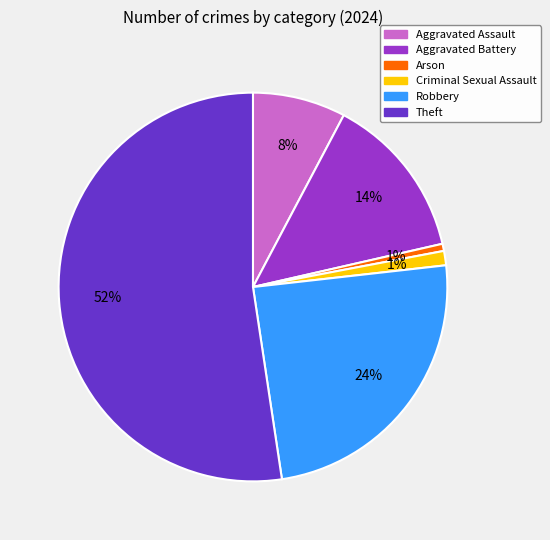

What percentage is the Arson slice, to the nearest percent?

1%